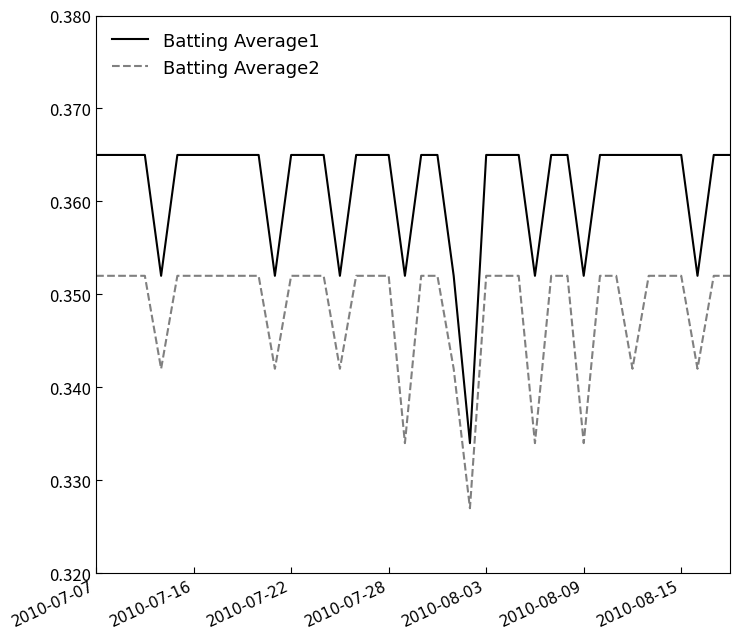

What are all the series names shown in the legend?

Batting Average1, Batting Average2